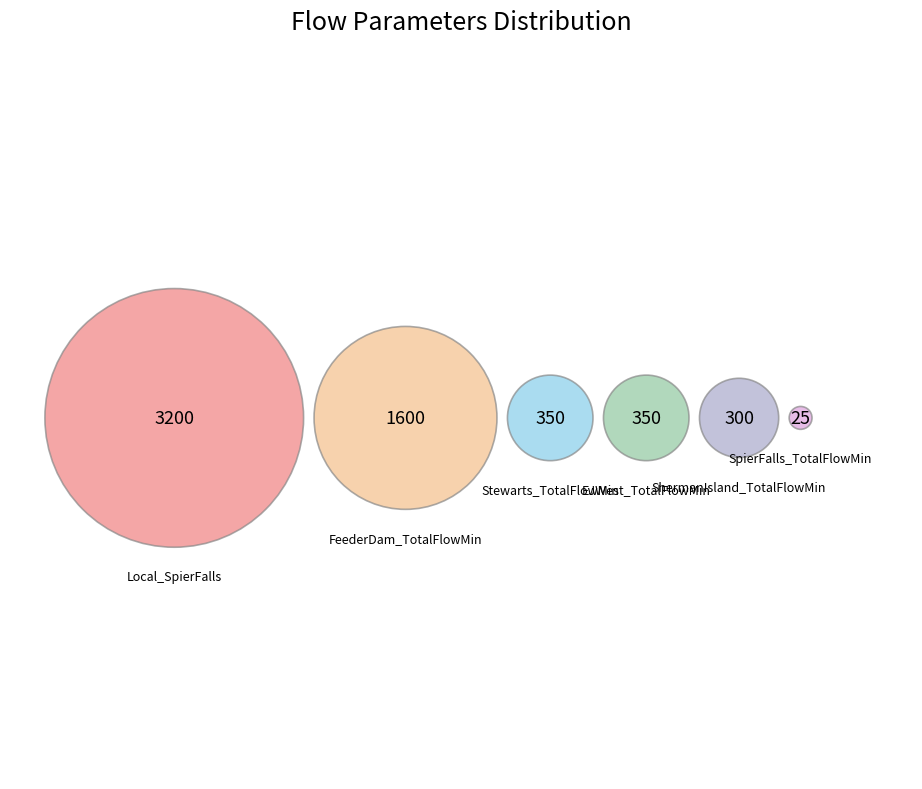

What percentage do ShermanIsland_TotalFlowMin and FeederDam_TotalFlowMin together represent?

32.6%